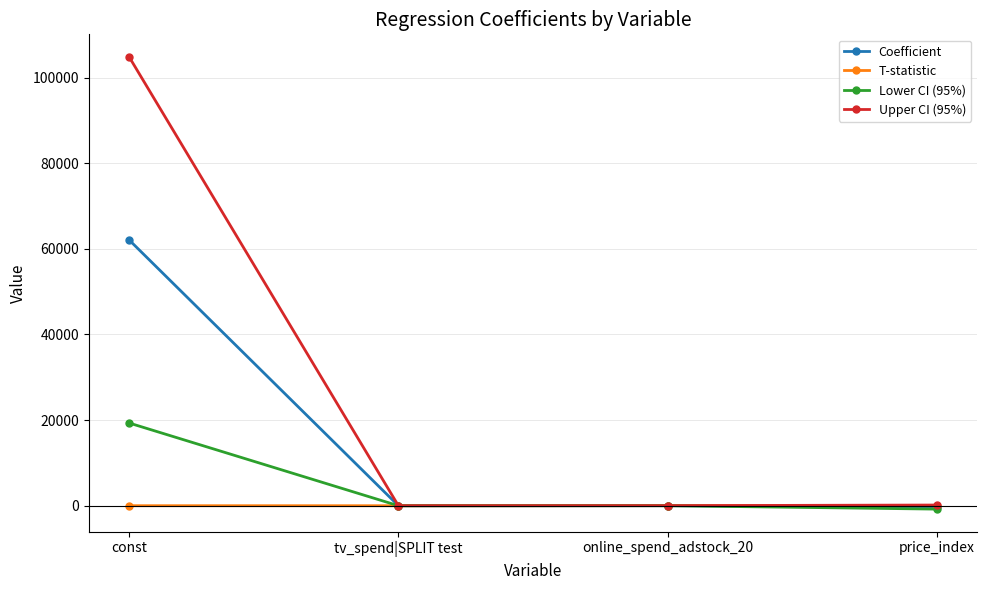

In Upper CI (95%), how many points are lower than both neighbors (excluding endpoints)?

1